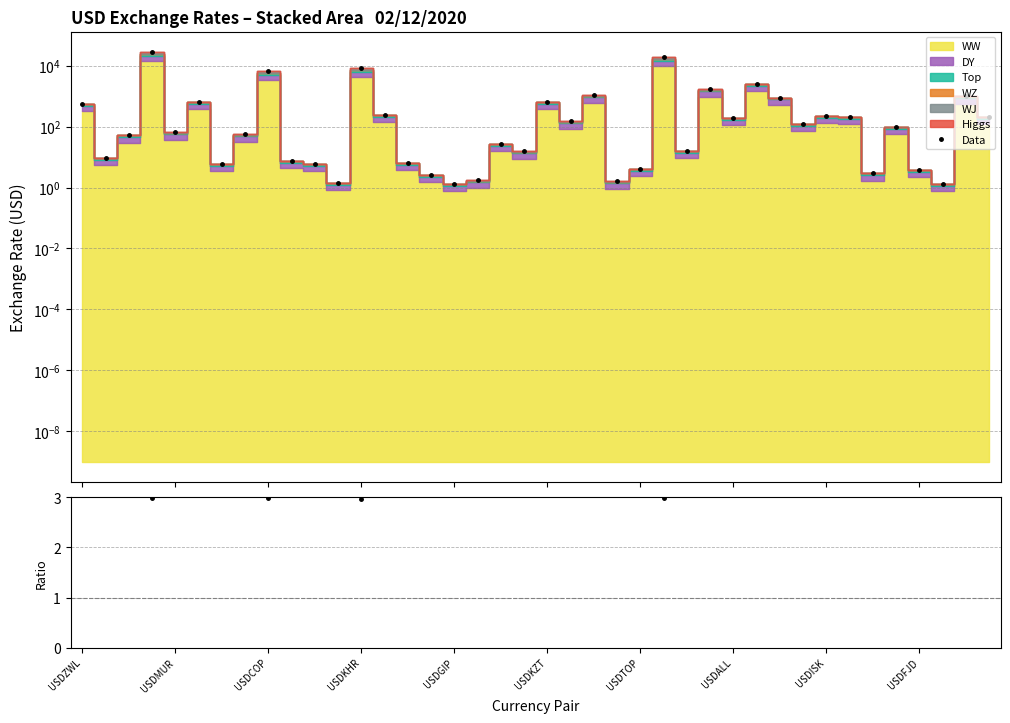

What is the difference between the Ratio values at USDGIP and USDKHR?

0.5